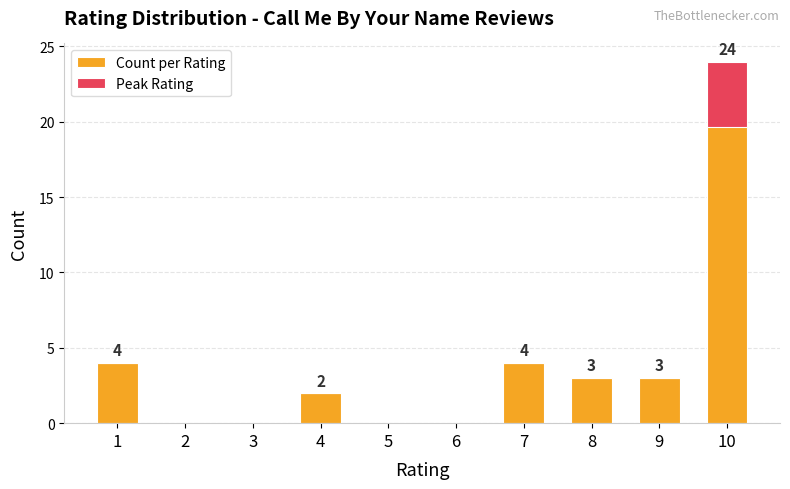

What is the sum of all Peak Rating values?

4.3